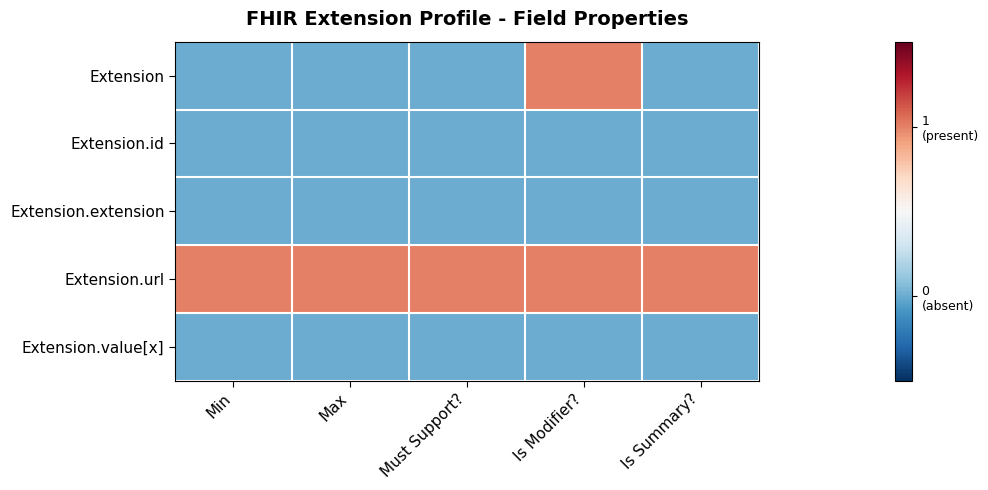

Between Must Support? and Is Modifier?, which series saw the biggest shift?

Extension